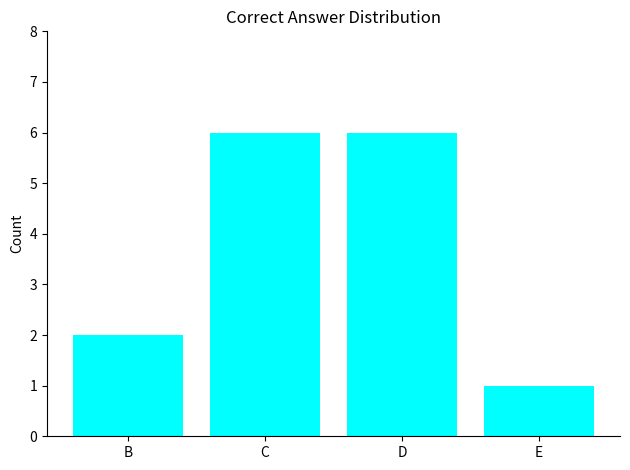

How many categories are shown in the chart?

4